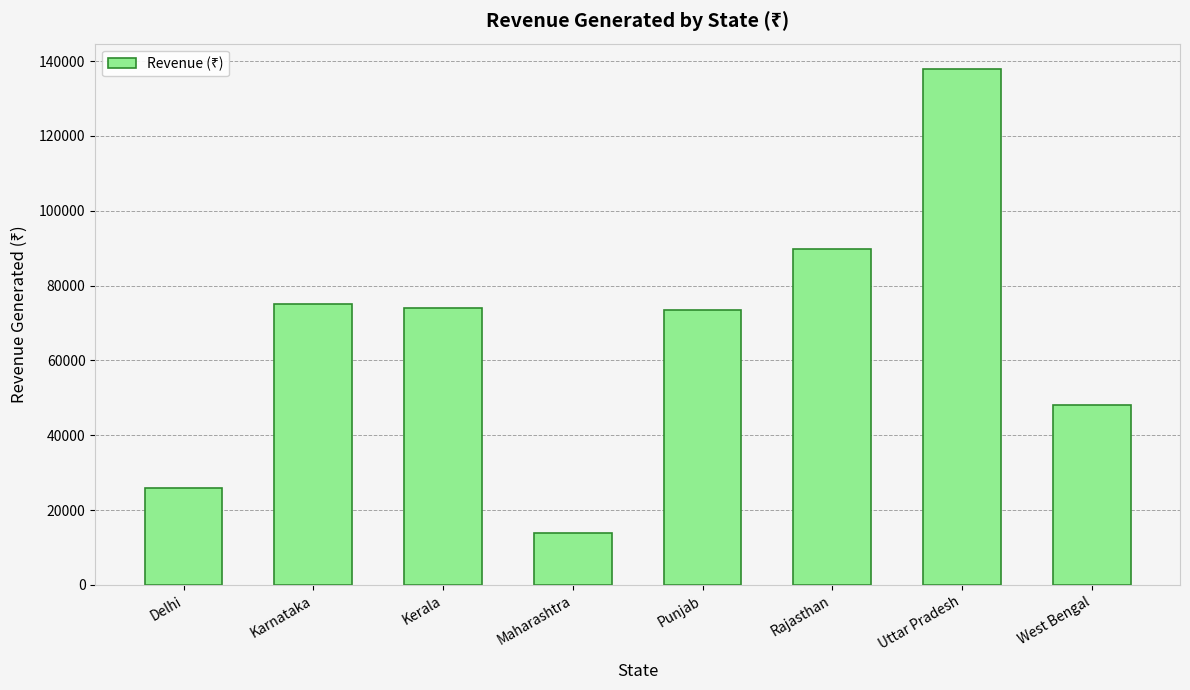

What is the average value?

67262